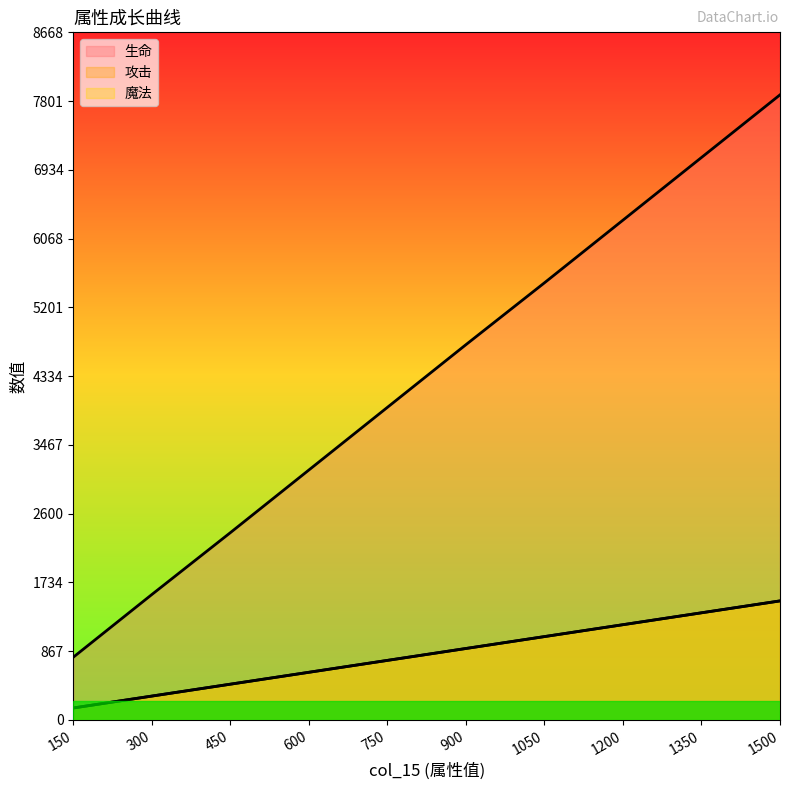

Is the value of 攻击 at 900 greater than the value of 生命 at 1350?

No